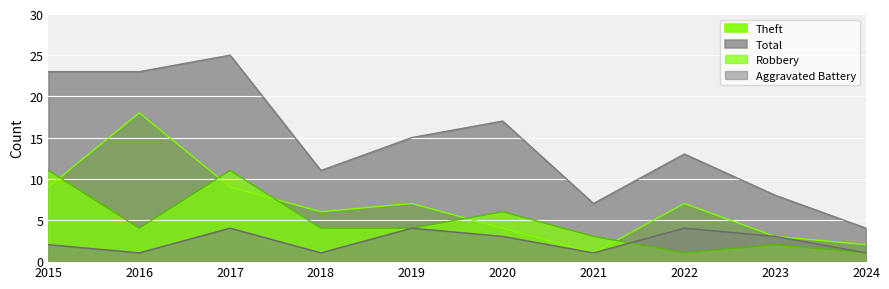

Which series has the widest spread of values?

Total